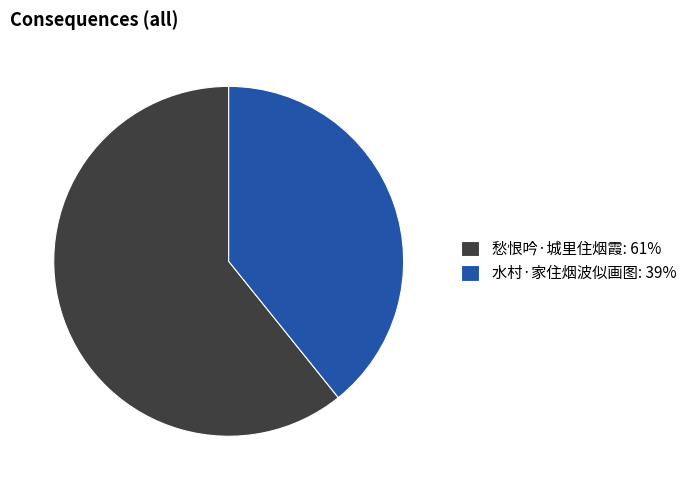

Does any single category account for the majority?

Yes